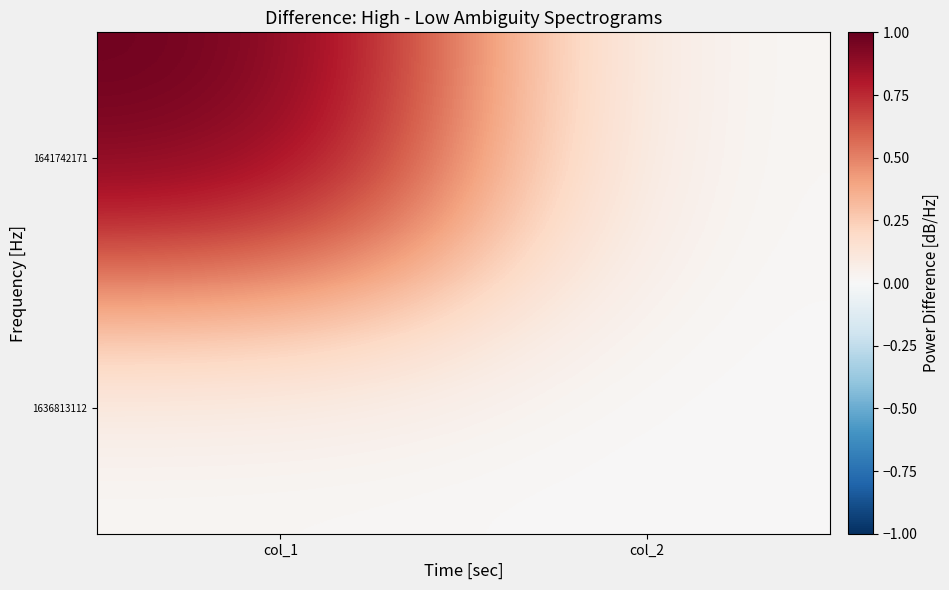

What is the total value across all series at col_1?

1